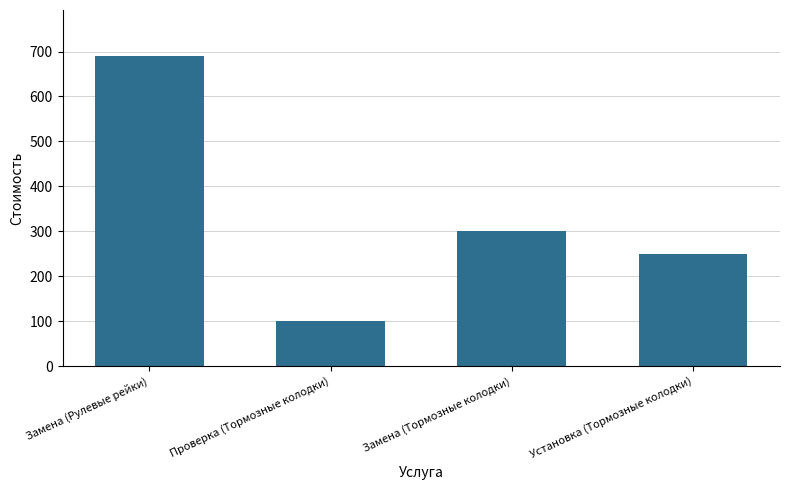

Reading right to left, extract all data points from this chart.

250	300	100	689